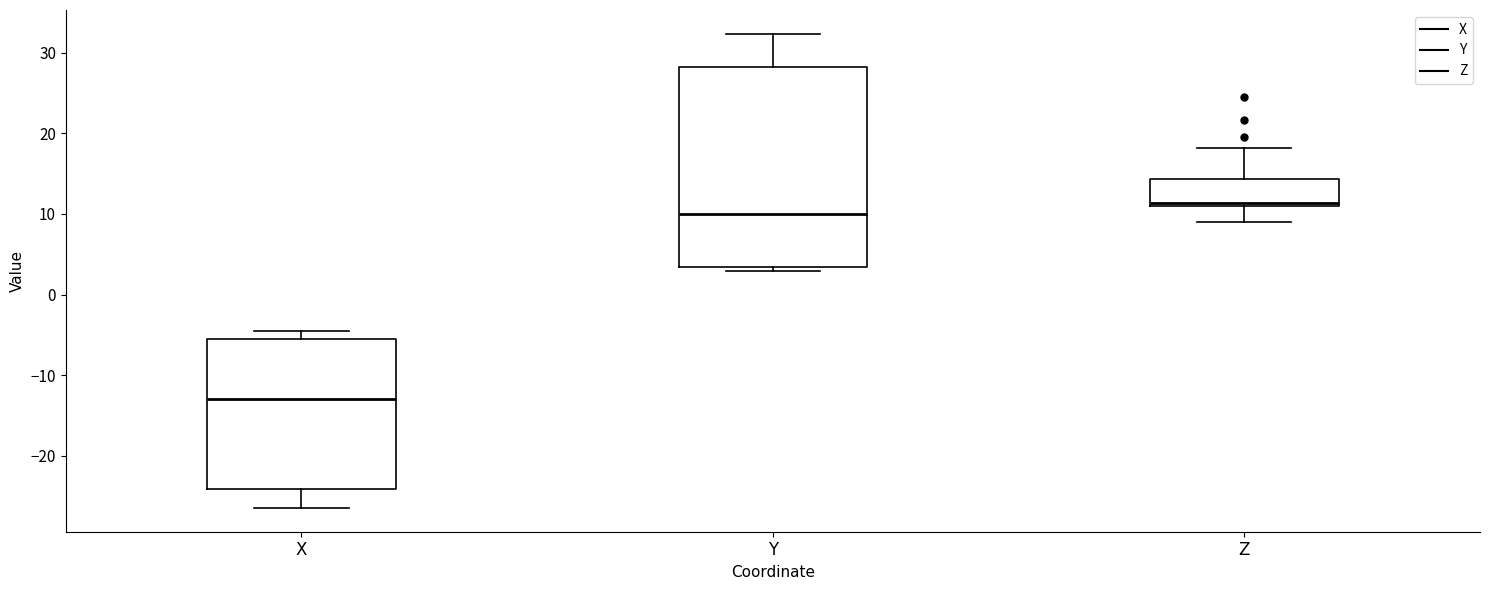

Where does the upper whisker of the box for Z end on the y-axis? The values are not printed on the chart, so give them approximately, as read against the axis.

18